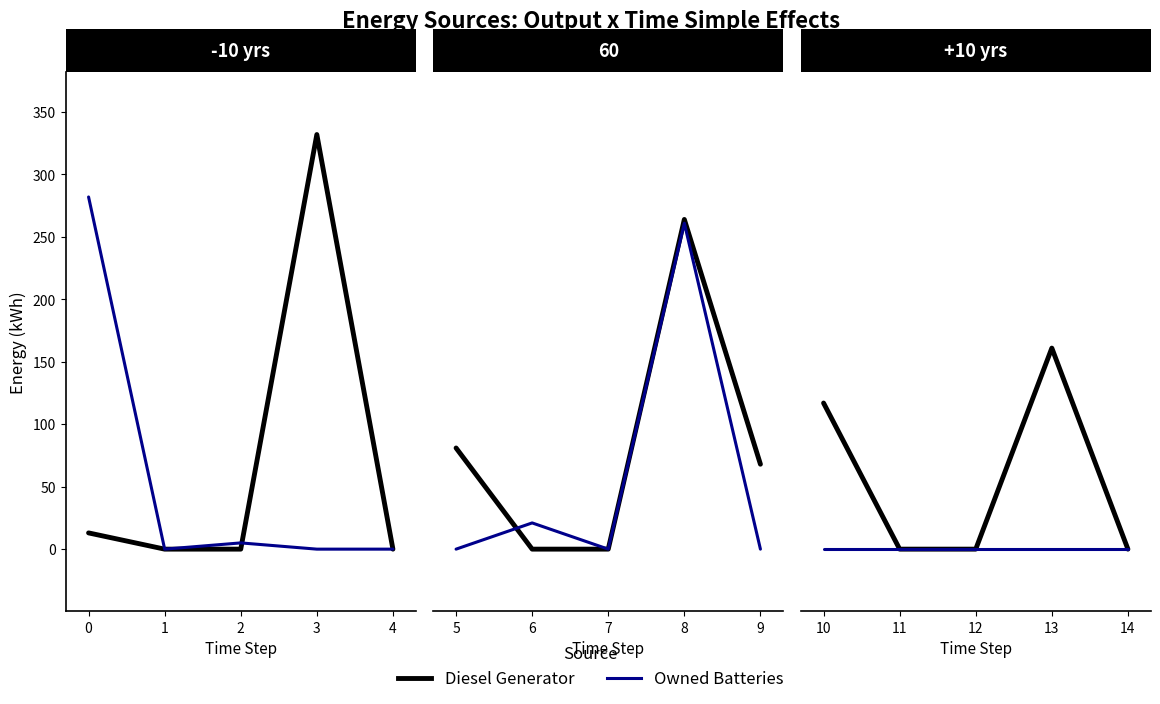

Which series has the widest spread of values?

Diesel Generator